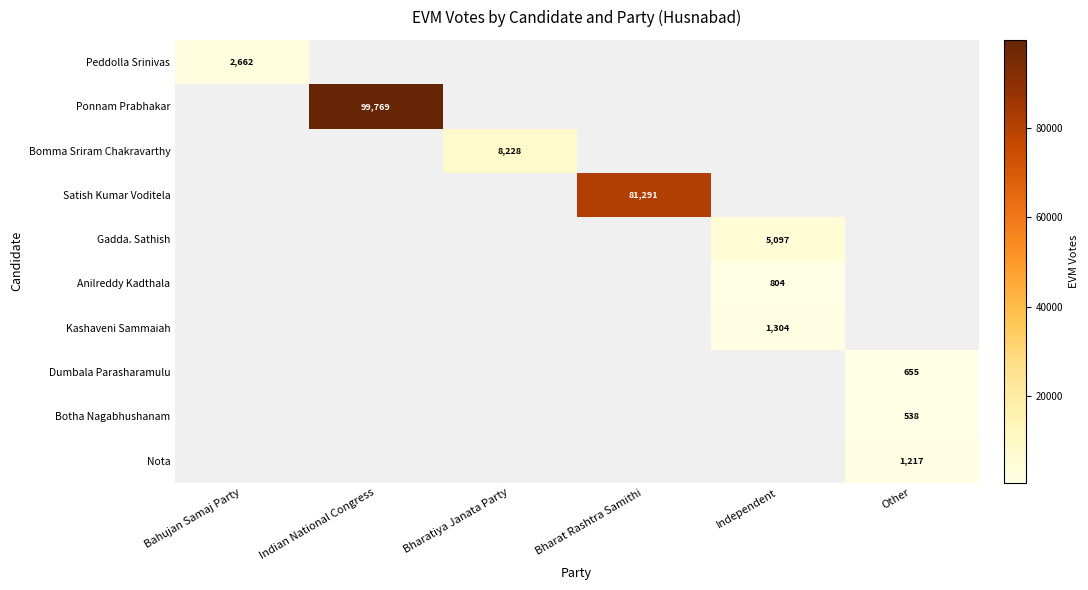

The Bomma Sriram Chakravarthy series shows 8228 at Bharatiya Janata Party. True or false?

True